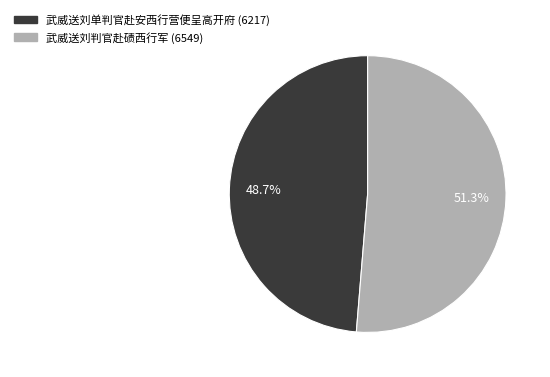

To the nearest percent, what is the difference between the largest and smallest slice percentages?

3%